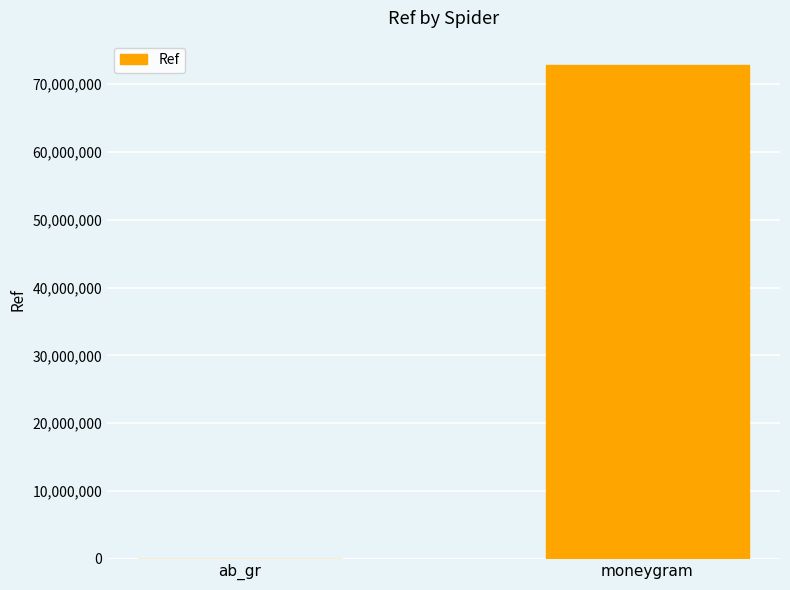

What is the sum of all values?

72762095